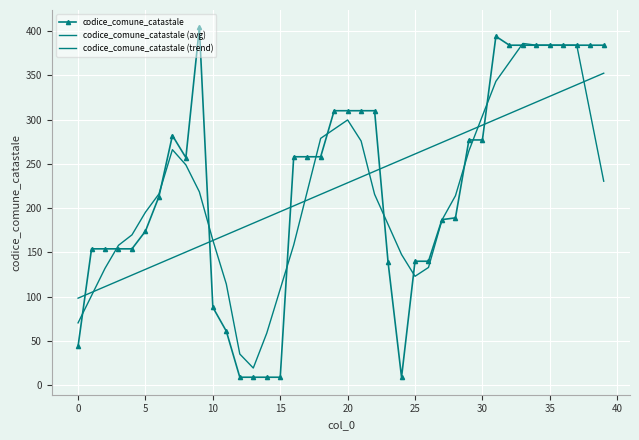

Count the number of data series in this chart.

3